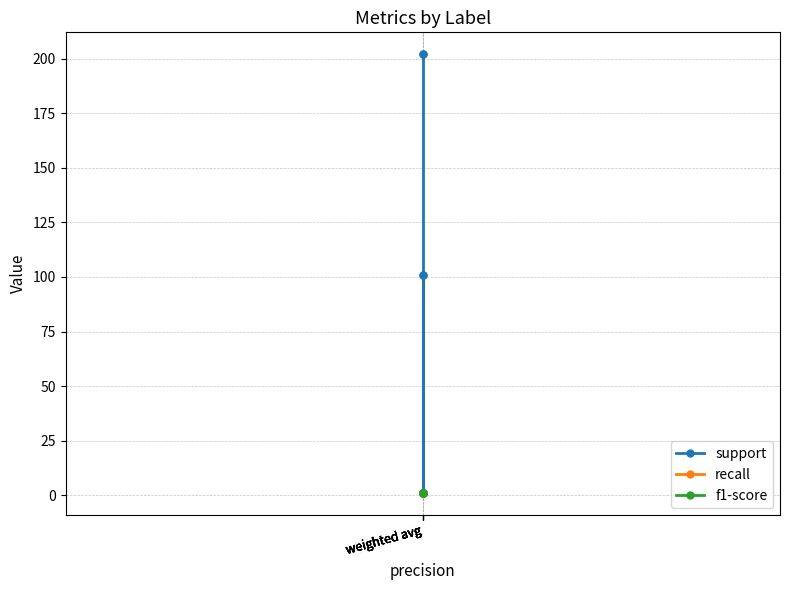

At which label does f1-score reach its peak?

weighted avg